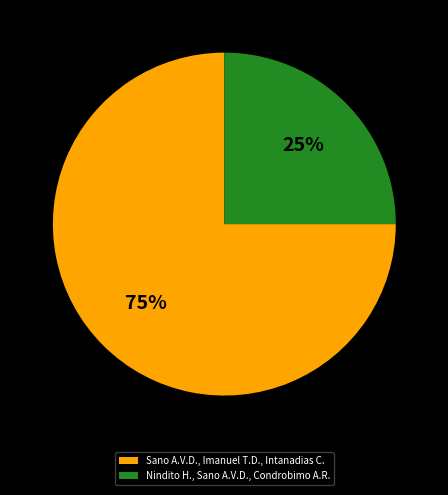

To the nearest percent, what is the difference between the Nindito H., Sano A.V.D., Condrobimo A.R. and Sano A.V.D., Imanuel T.D., Intanadias C. slice percentages?

50%